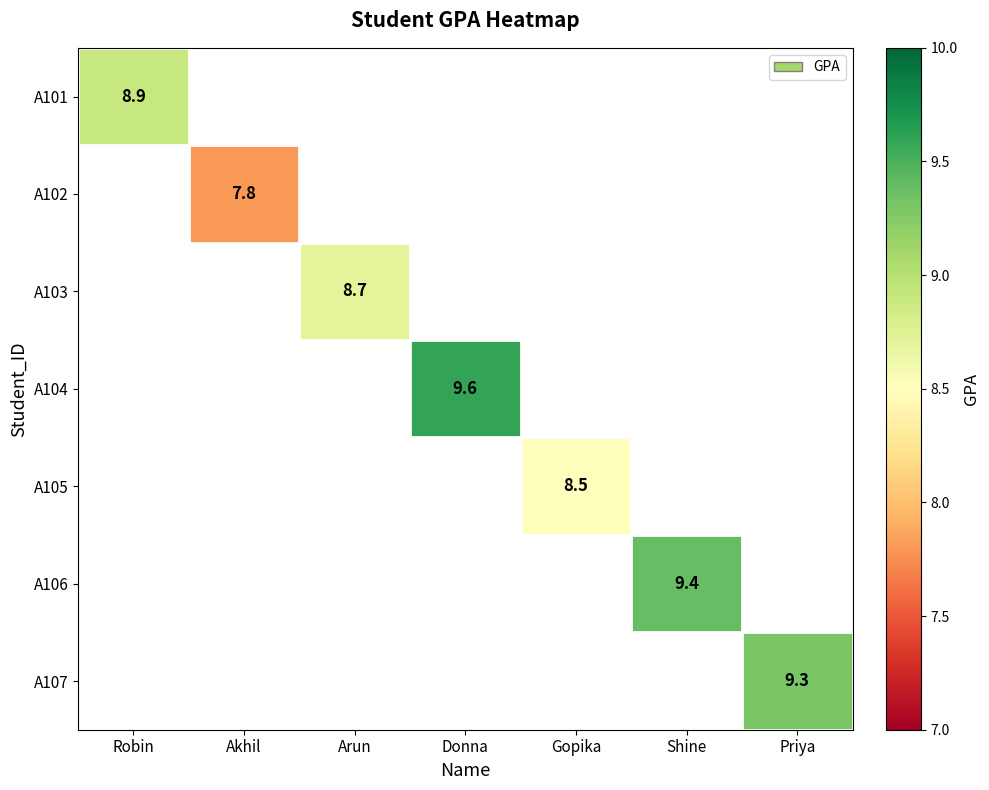

True or false: A102 has a value of 7.8 at Akhil.

True